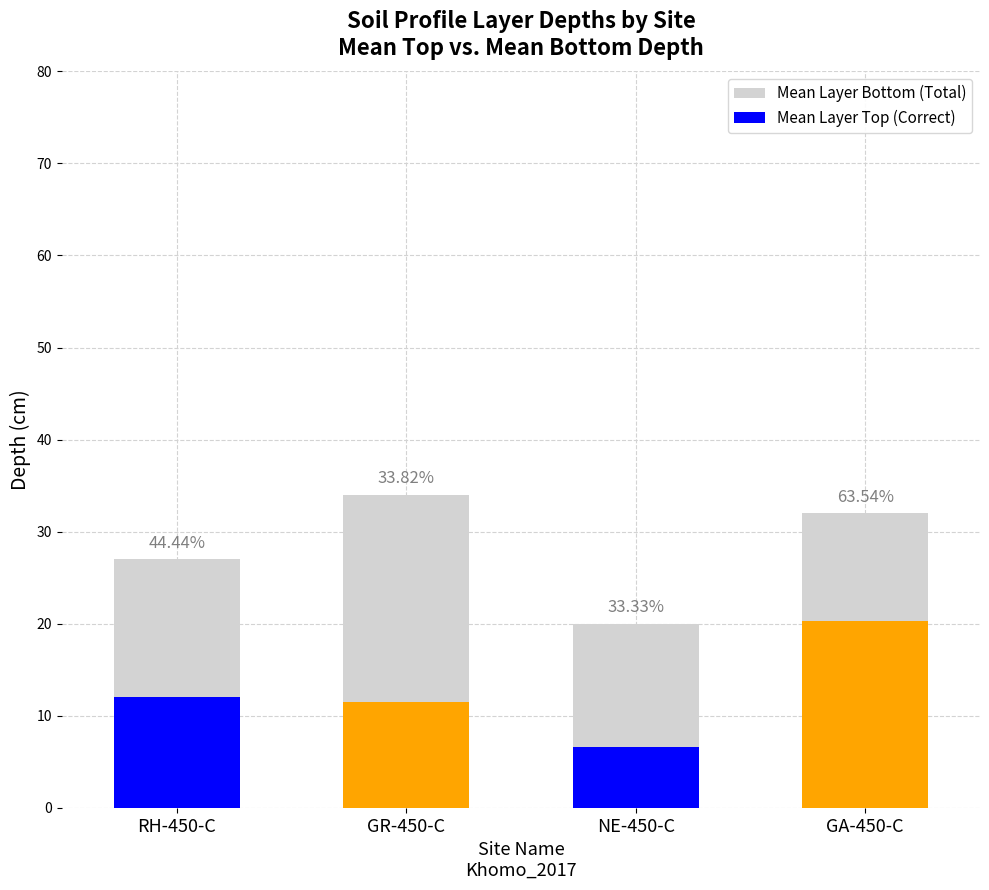

Which has a higher value, GA-450-C or GR-450-C?

GR-450-C